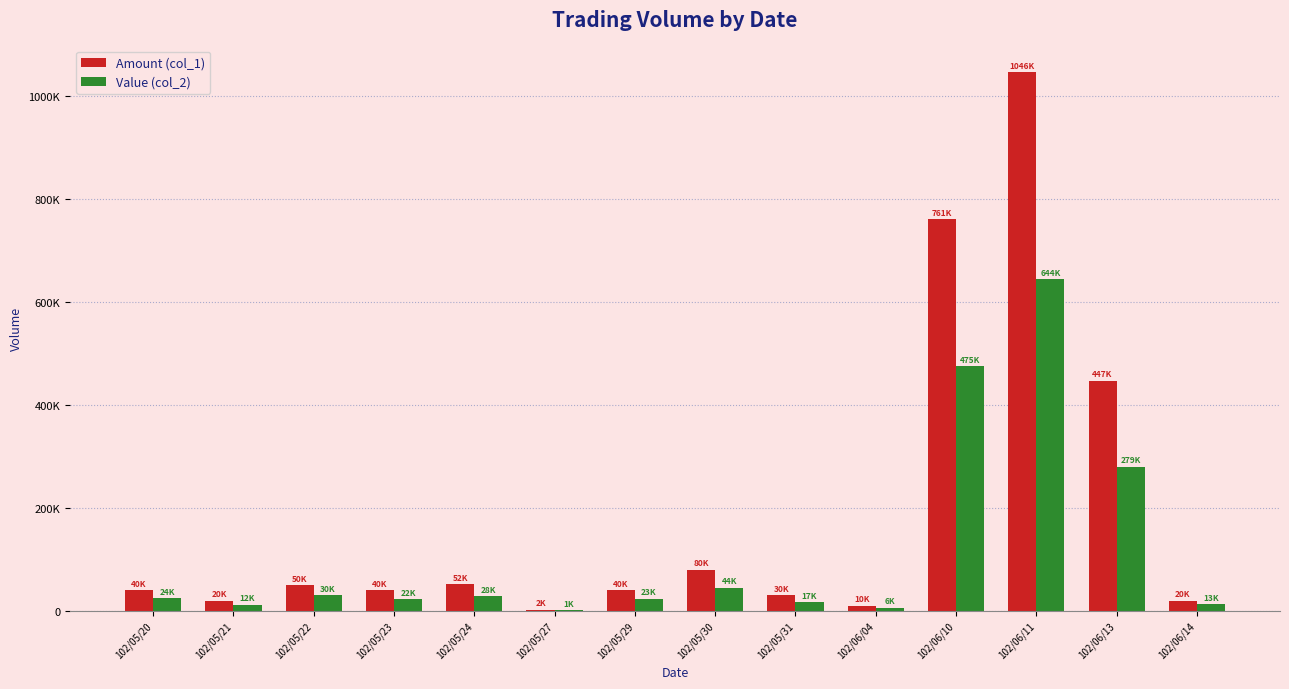

Which series has the largest range (max minus min)?

Amount (col_1)